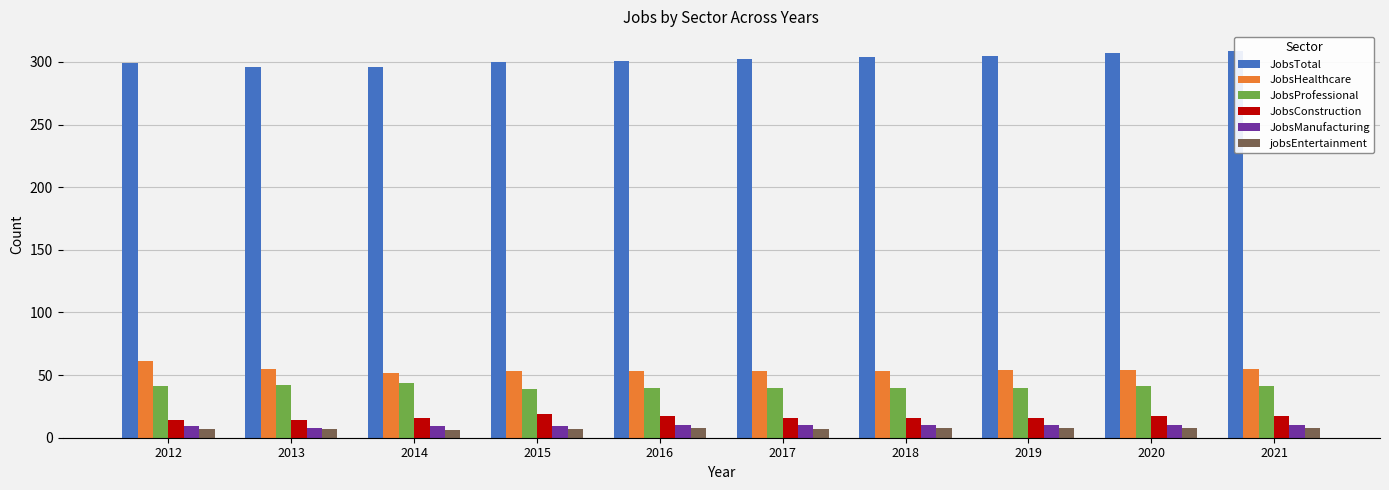

What is the difference between the maximum and minimum values in the JobsConstruction series?

5